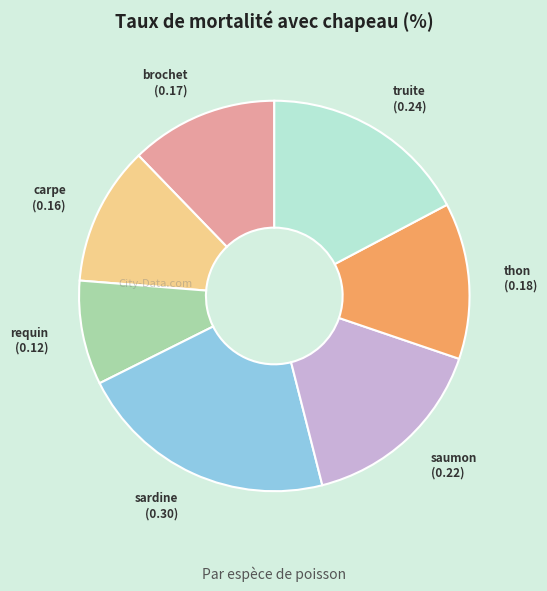

Rank the categories by value from lowest to highest.

requin, carpe, brochet, thon, saumon, truite, sardine